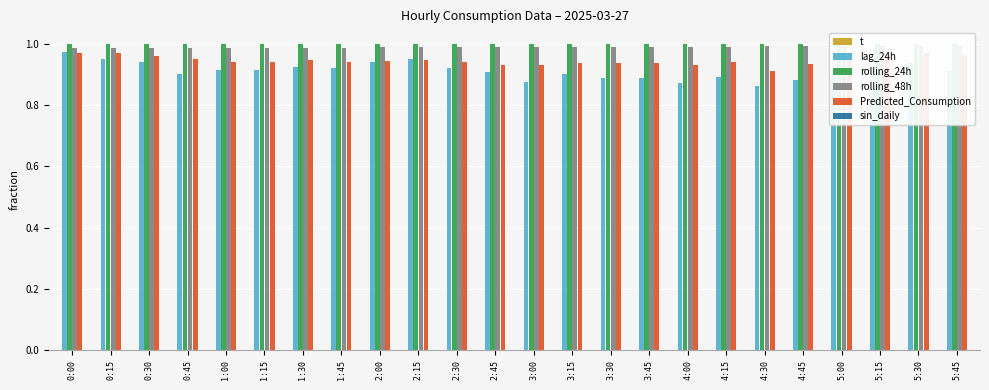

What is the sum of all Predicted_Consumption values?

22.7